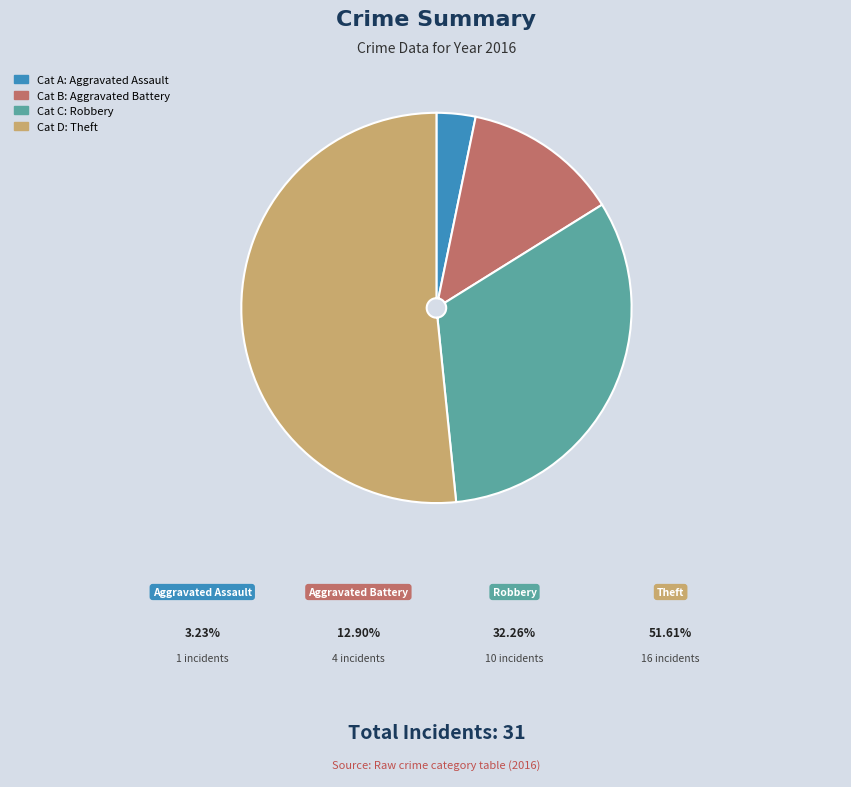

What percentage is NOT represented by Theft?

48.4%